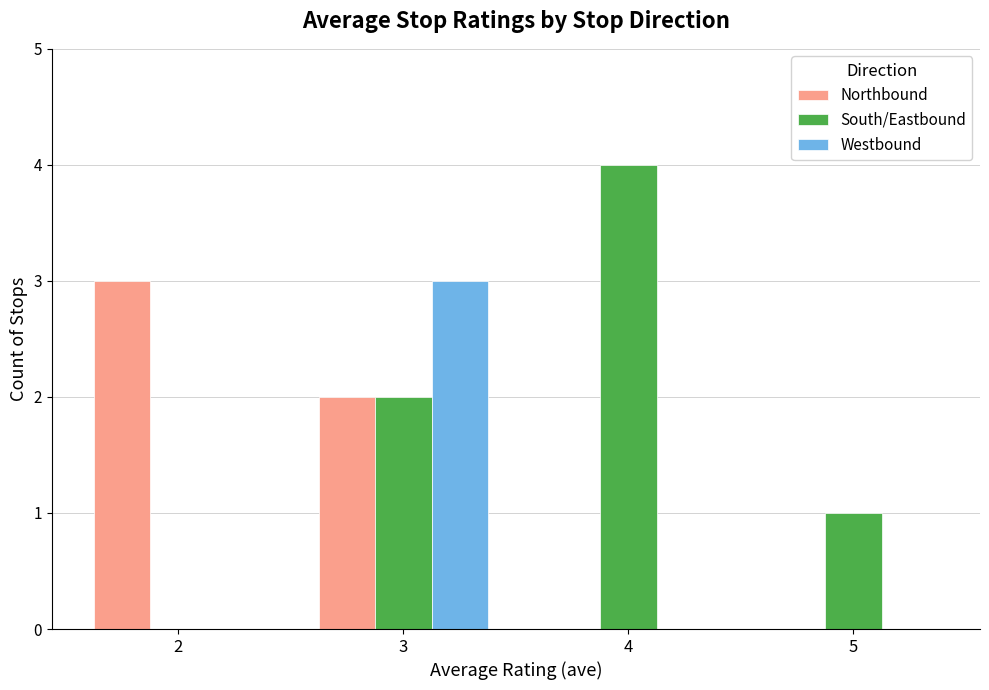

What is the average value of the South/Eastbound series?

2